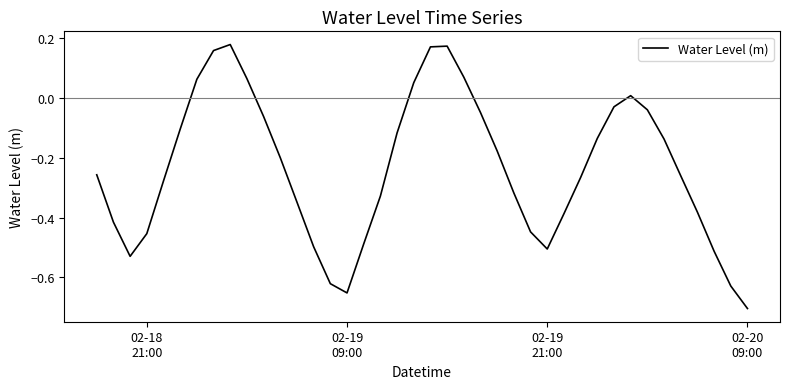

What is the difference between the maximum and minimum values?

0.9